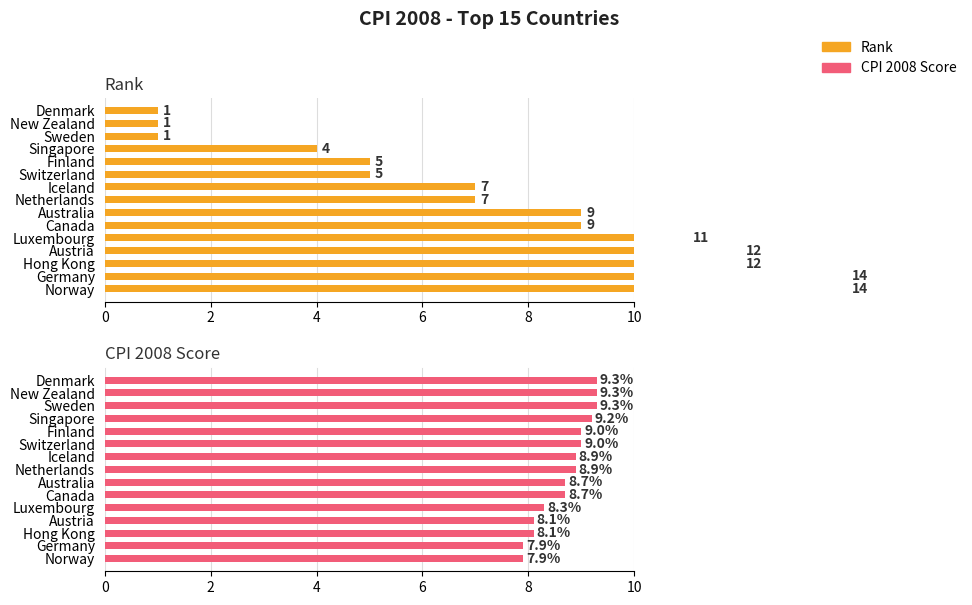

The CPI 2008 Score series shows 9.3 at New Zealand. True or false?

True